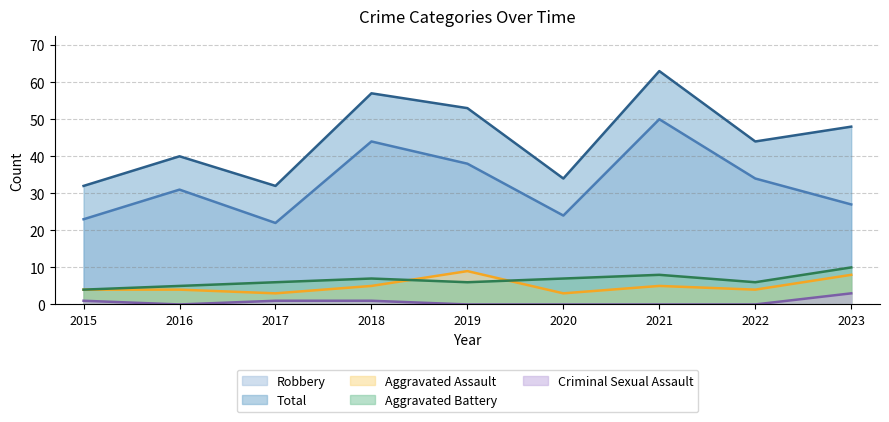

What is the difference between the highest and lowest values at 2019?

53